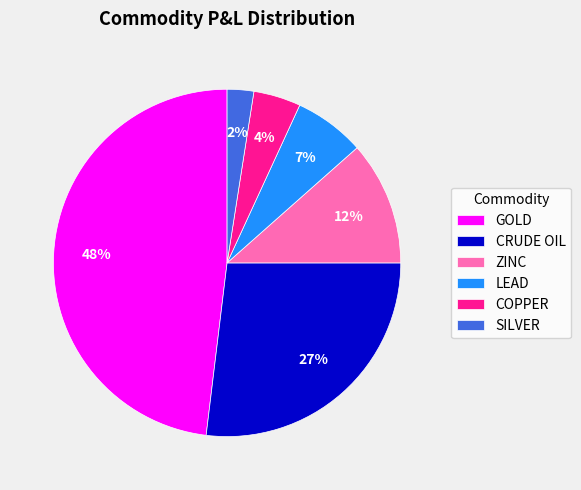

Between SILVER and ZINC, which is larger?

ZINC